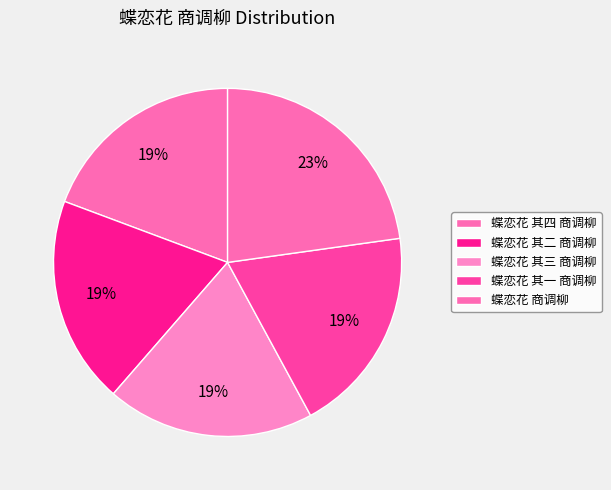

Which slice is the smallest?

蝶恋花 其一 商调柳